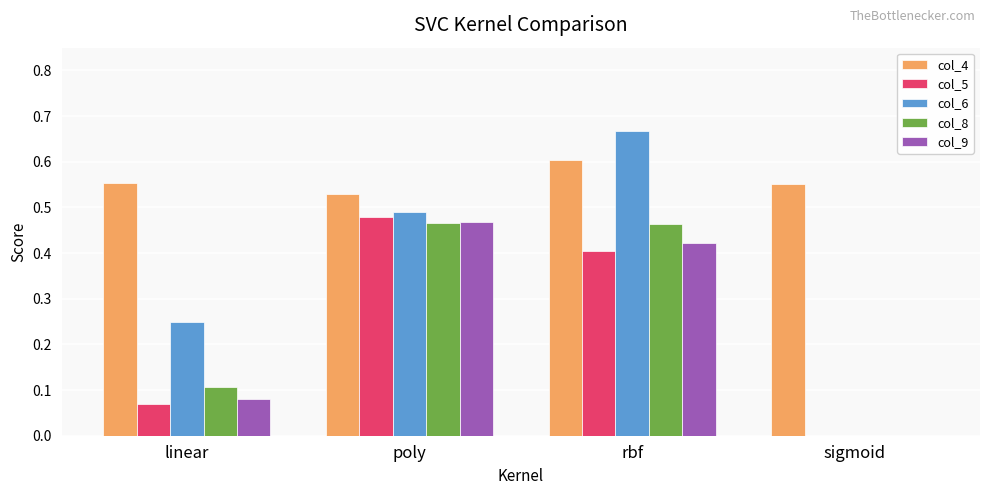

Is the value of col_4 at linear greater than the value of col_8 at rbf?

Yes